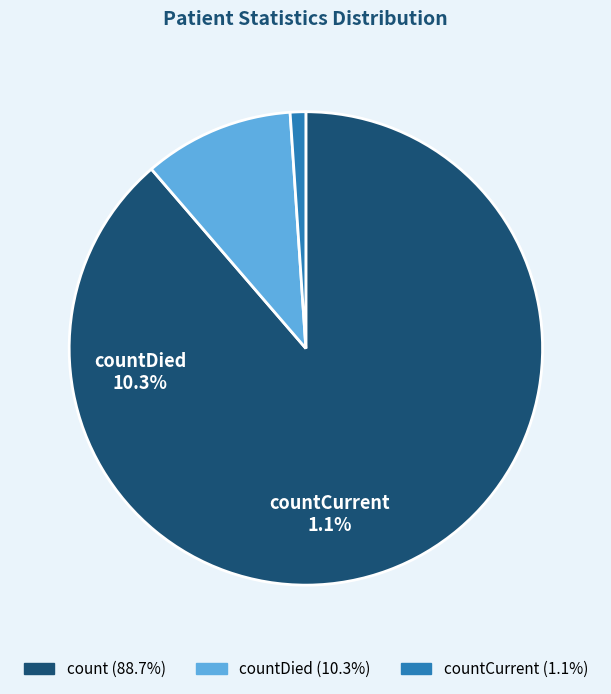

Which category has the smallest portion of the pie?

countCurrent